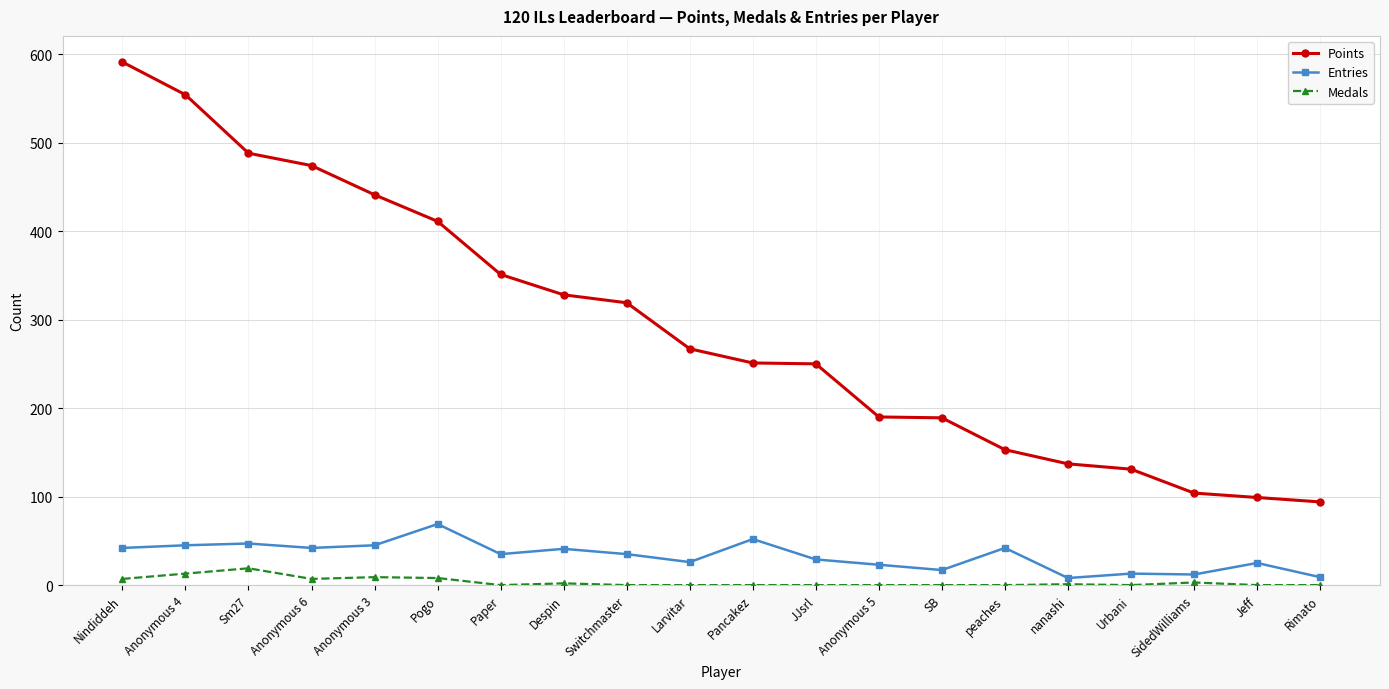

What is the label of the 11th point from the left?

Pancakez